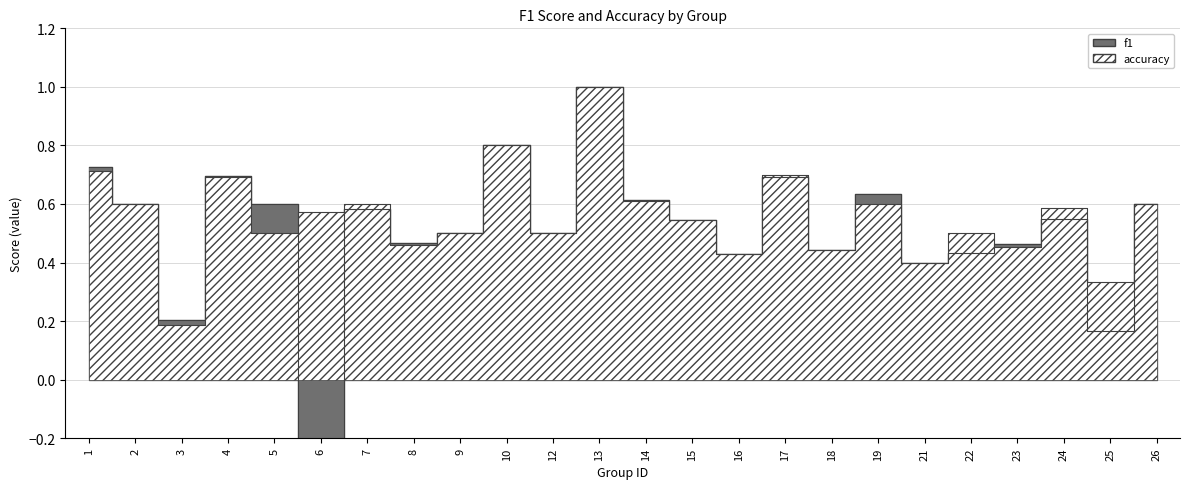

What is the sum of the accuracy values at 13 and 7?

1.6